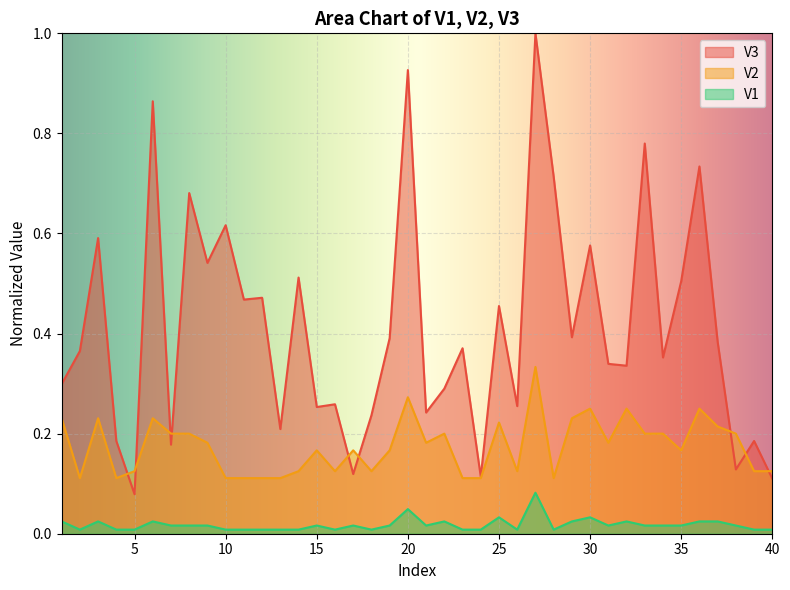

At which category is the sum across all series the highest?

27